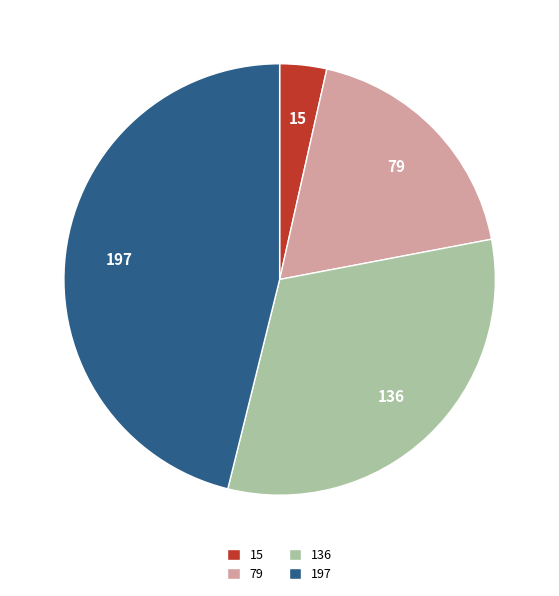

What is the smallest slice in the pie chart?

15